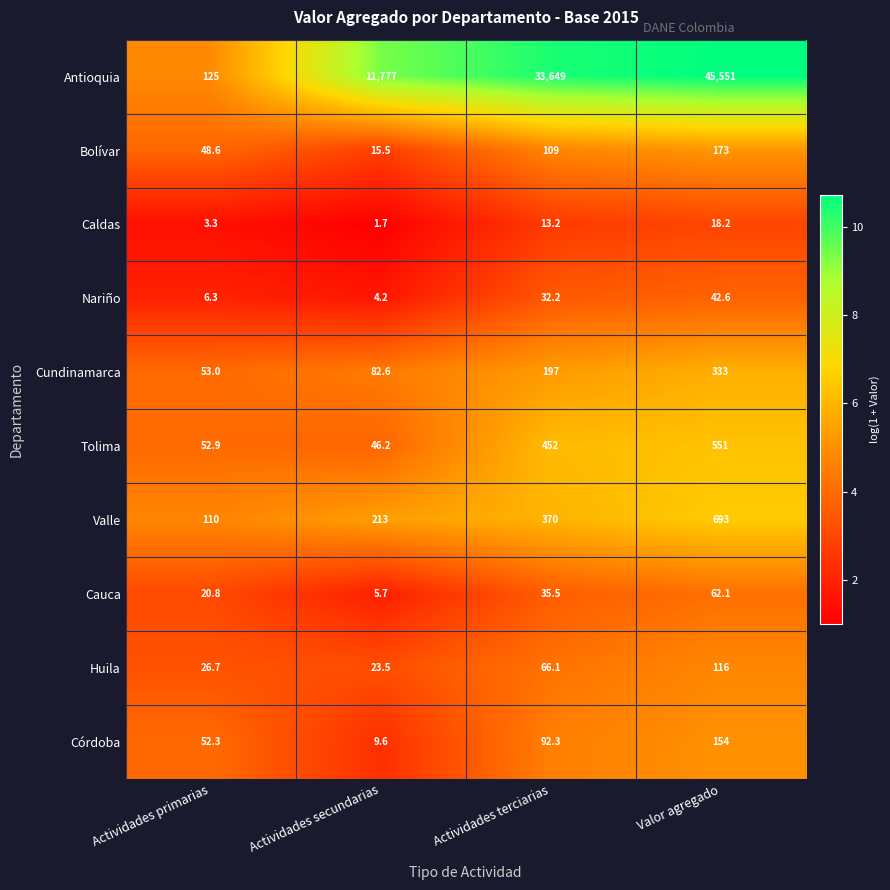

What is the difference between the highest and lowest values at Valor agregado?

45532.8